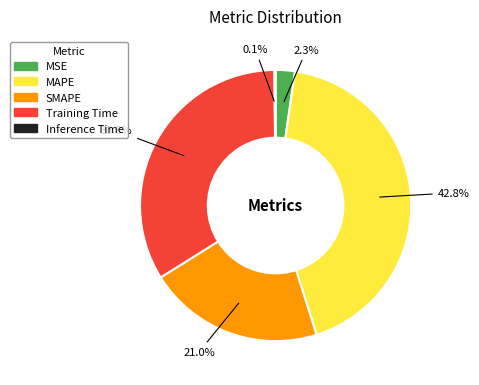

What is the largest slice in the pie chart?

MAPE